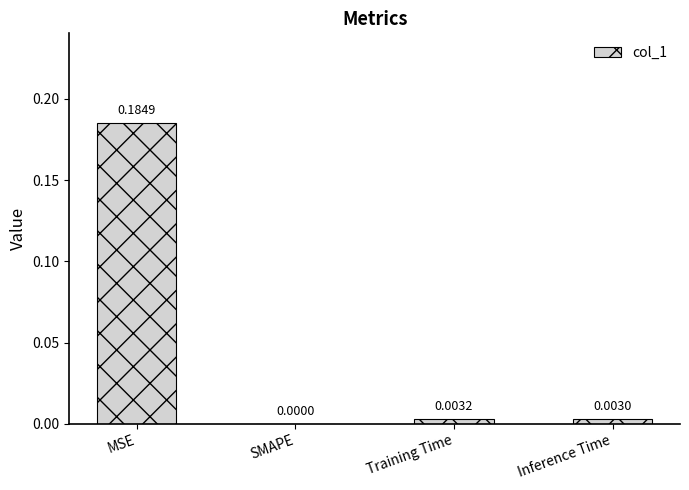

Which label corresponds to the largest value in the chart?

MSE